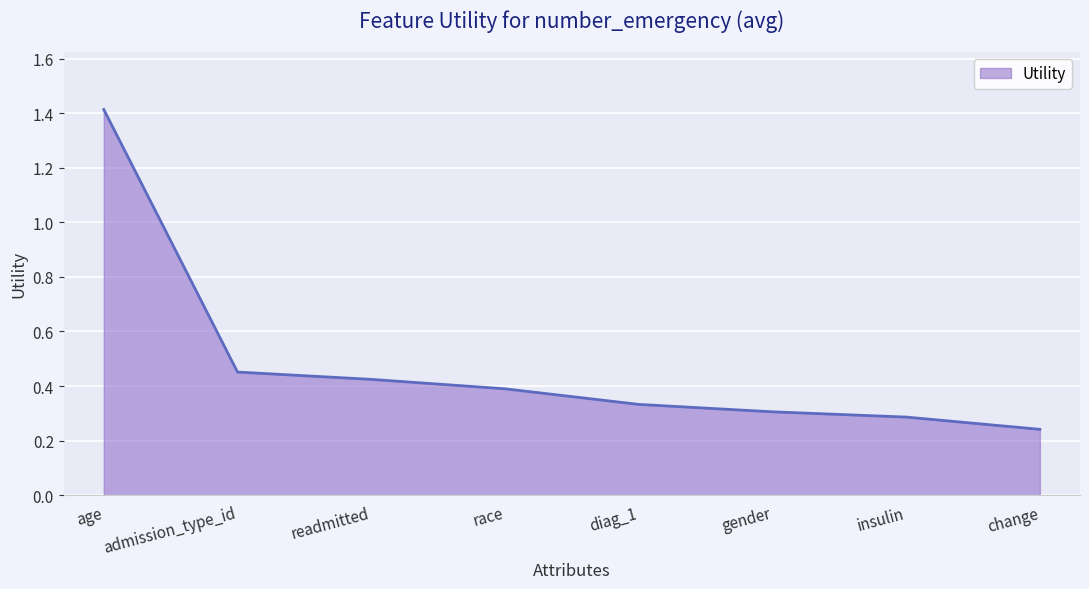

Count the values in the range 0 to 1.

7